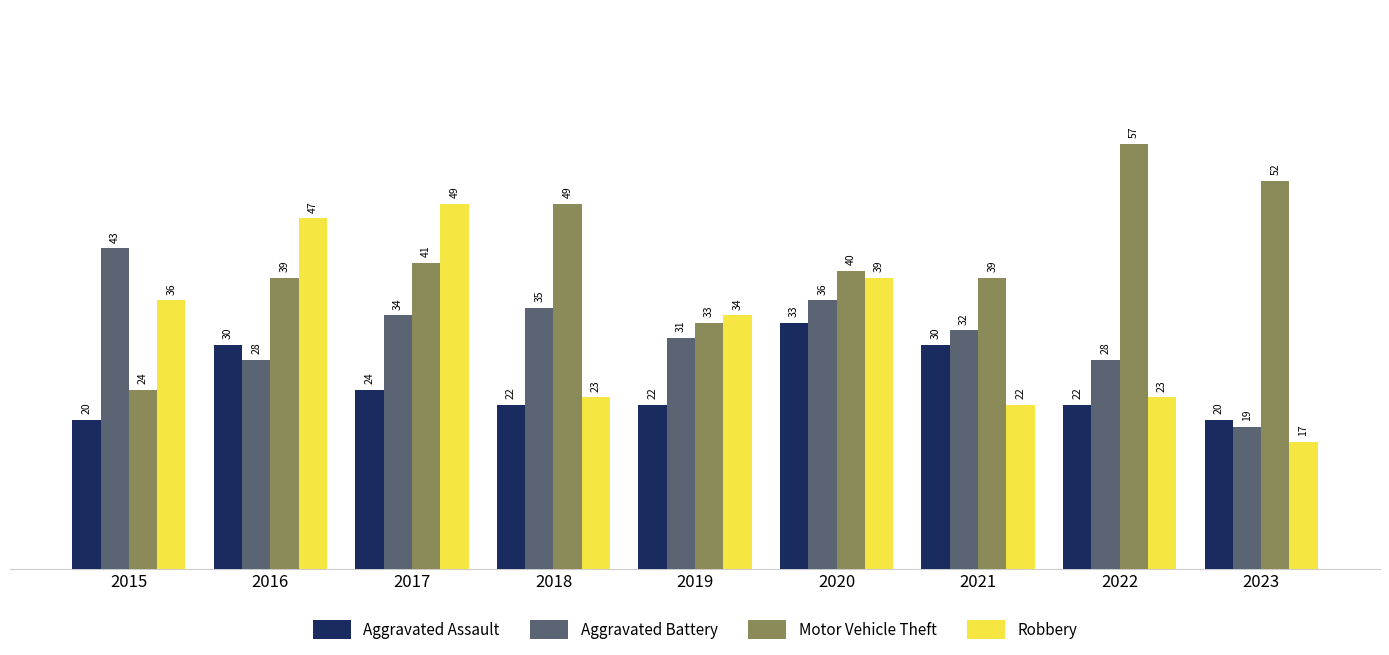

Which series has the widest spread of values?

Motor Vehicle Theft